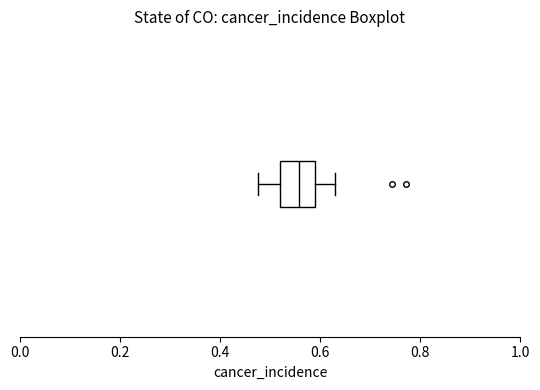

Transcribe this box plot: give where the median line is, the range the box spans, and where the two whiskers end, as read against the x-axis. The values are not printed on the chart, so give them approximately, as read against the axis.

median 0.56, box 0.52 to 0.58, whiskers 0.48 to 0.62